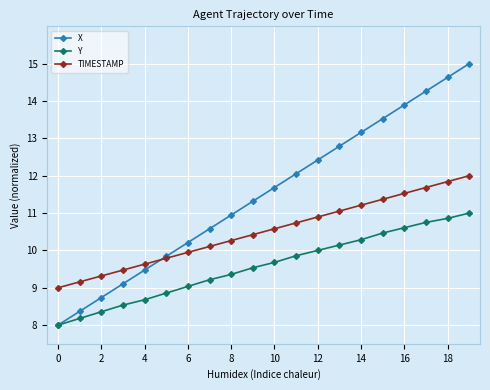

What are all the series names shown in the legend?

X, Y, TIMESTAMP